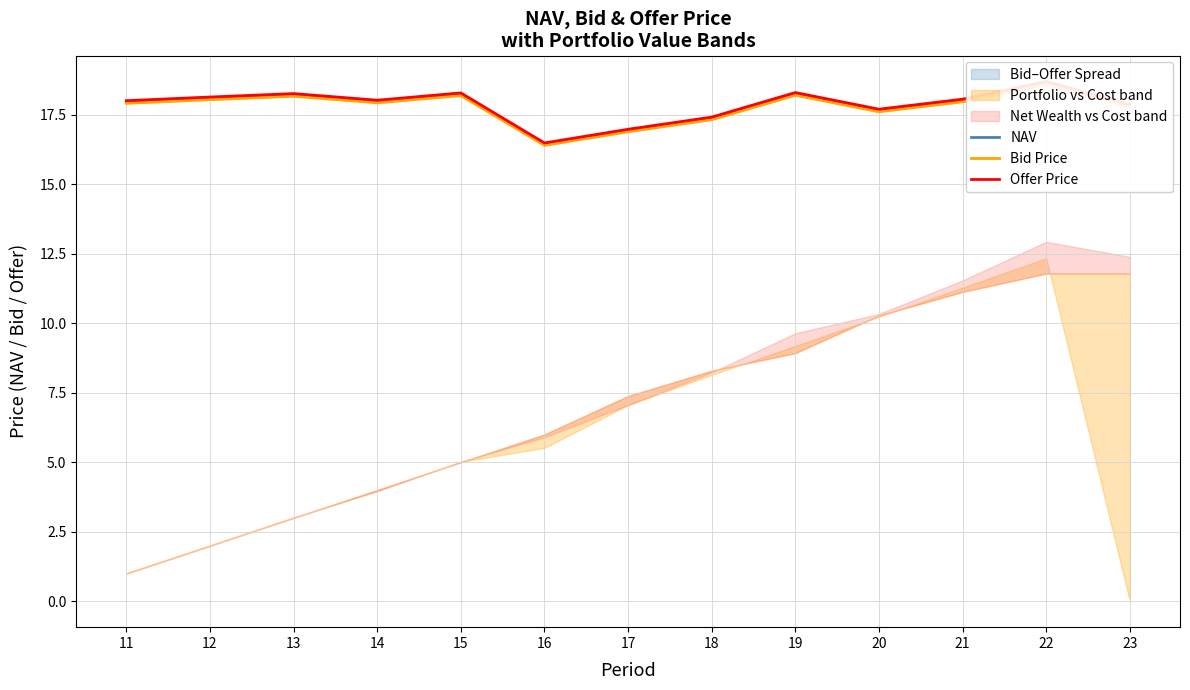

What is the value of the Offer Price point at the 6th from the left?

16.5